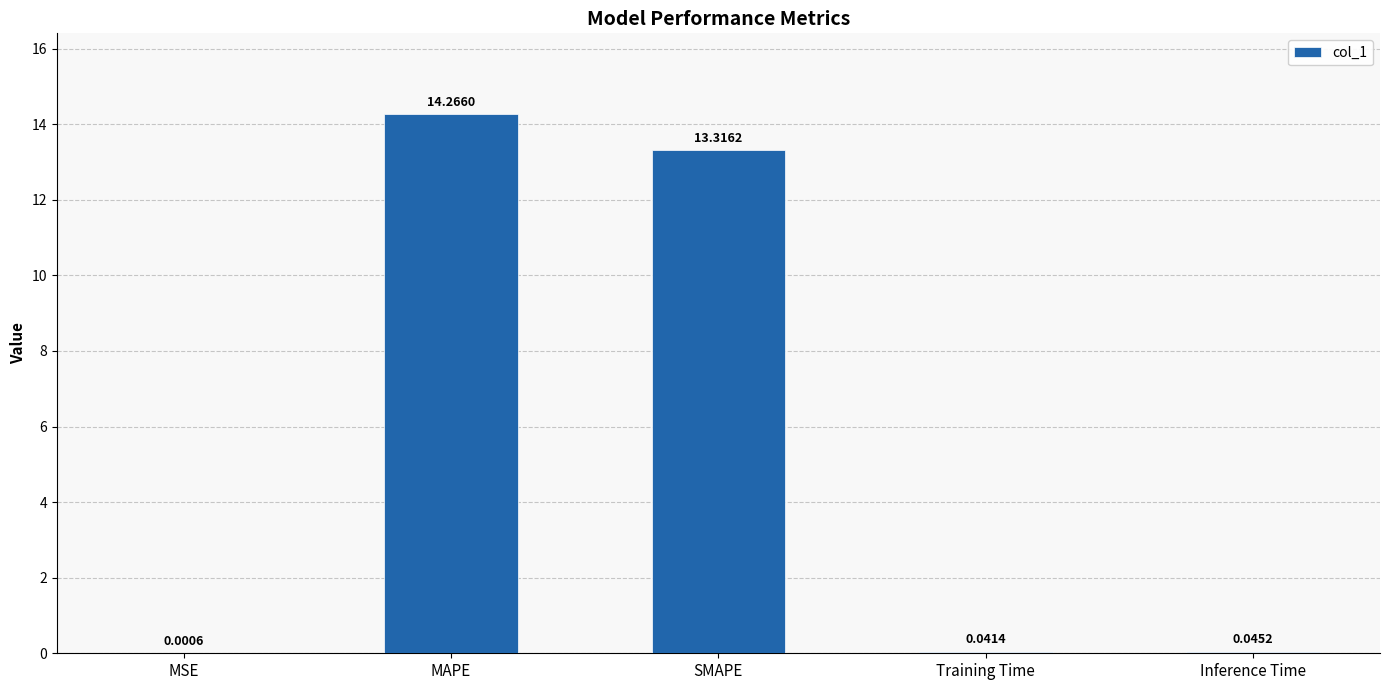

Which category has the highest value across all series?

MAPE